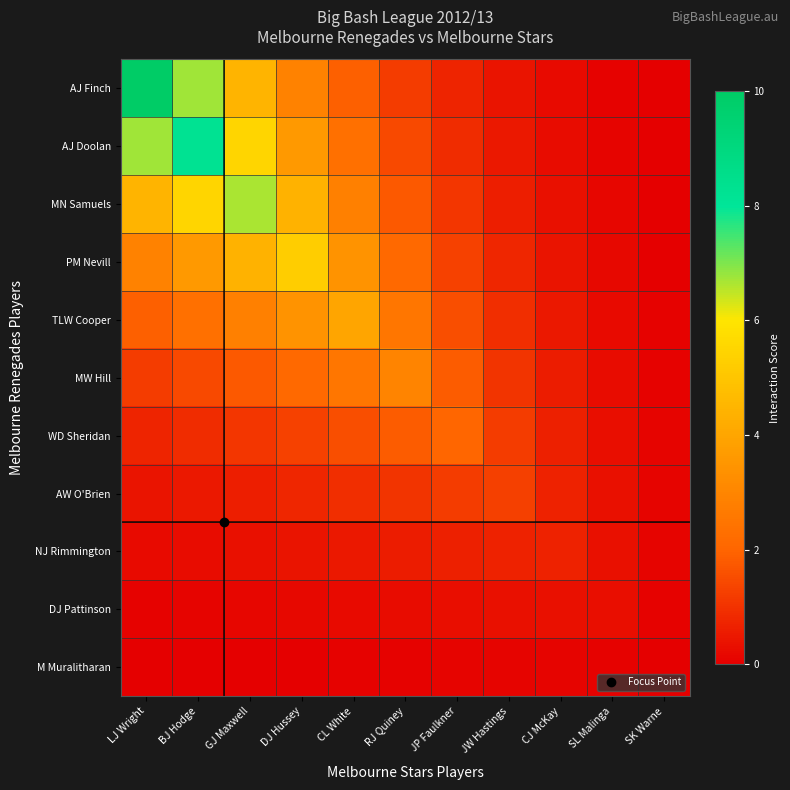

Reading left to right, list all the values displayed in this chart.

AJ Finch: LJ Wright=10.0	BJ Hodge=6.7	GJ Maxwell=4.5	DJ Hussey=2.9	CL White=1.9	RJ Quiney=1.2	JP Faulkner=0.7	JW Hastings=0.4	CJ McKay=0.2	SL Malinga=0.1	SK Warne=0.0
AJ Doolan: LJ Wright=6.7	BJ Hodge=8.3	GJ Maxwell=5.5	DJ Hussey=3.6	CL White=2.3	RJ Quiney=1.5	JP Faulkner=0.9	JW Hastings=0.5	CJ McKay=0.3	SL Malinga=0.1	SK Warne=0.0
MN Samuels: LJ Wright=4.5	BJ Hodge=5.5	GJ Maxwell=6.7	DJ Hussey=4.4	CL White=2.8	RJ Quiney=1.8	JP Faulkner=1.1	JW Hastings=0.6	CJ McKay=0.3	SL Malinga=0.1	SK Warne=0.0
PM Nevill: LJ Wright=2.9	BJ Hodge=3.6	GJ Maxwell=4.4	DJ Hussey=5.3	CL White=3.4	RJ Quiney=2.1	JP Faulkner=1.3	JW Hastings=0.8	CJ McKay=0.4	SL Malinga=0.2	SK Warne=0.0
TLW Cooper: LJ Wright=1.9	BJ Hodge=2.3	GJ Maxwell=2.8	DJ Hussey=3.4	CL White=4.0	RJ Quiney=2.5	JP Faulkner=1.5	JW Hastings=0.9	CJ McKay=0.5	SL Malinga=0.2	SK Warne=0.1
MW Hill: LJ Wright=1.2	BJ Hodge=1.5	GJ Maxwell=1.8	DJ Hussey=2.1	CL White=2.5	RJ Quiney=2.9	JP Faulkner=1.8	JW Hastings=1.0	CJ McKay=0.6	SL Malinga=0.3	SK Warne=0.1
WD Sheridan: LJ Wright=0.7	BJ Hodge=0.9	GJ Maxwell=1.1	DJ Hussey=1.3	CL White=1.5	RJ Quiney=1.8	JP Faulkner=2.0	JW Hastings=1.2	CJ McKay=0.6	SL Malinga=0.3	SK Warne=0.1
AW O'Brien: LJ Wright=0.4	BJ Hodge=0.5	GJ Maxwell=0.6	DJ Hussey=0.8	CL White=0.9	RJ Quiney=1.0	JP Faulkner=1.2	JW Hastings=1.3	CJ McKay=0.7	SL Malinga=0.3	SK Warne=0.1
NJ Rimmington: LJ Wright=0.2	BJ Hodge=0.3	GJ Maxwell=0.3	DJ Hussey=0.4	CL White=0.5	RJ Quiney=0.6	JP Faulkner=0.6	JW Hastings=0.7	CJ McKay=0.7	SL Malinga=0.3	SK Warne=0.1
DJ Pattinson: LJ Wright=0.1	BJ Hodge=0.1	GJ Maxwell=0.1	DJ Hussey=0.2	CL White=0.2	RJ Quiney=0.3	JP Faulkner=0.3	JW Hastings=0.3	CJ McKay=0.3	SL Malinga=0.3	SK Warne=0.1
M Muralitharan: LJ Wright=0.0	BJ Hodge=0.0	GJ Maxwell=0.0	DJ Hussey=0.0	CL White=0.1	RJ Quiney=0.1	JP Faulkner=0.1	JW Hastings=0.1	CJ McKay=0.1	SL Malinga=0.1	SK Warne=0.0